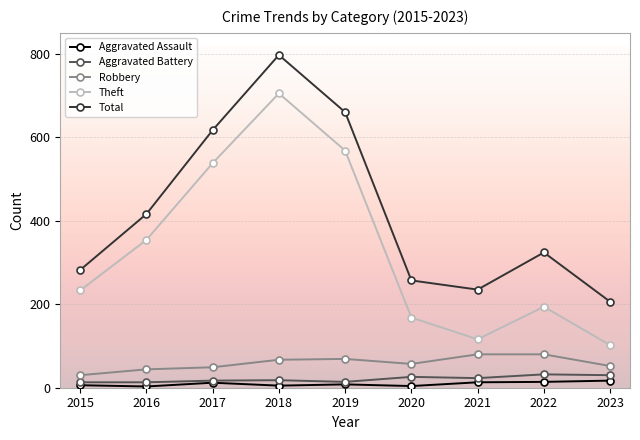

How many values in the Robbery series are below 57?

4